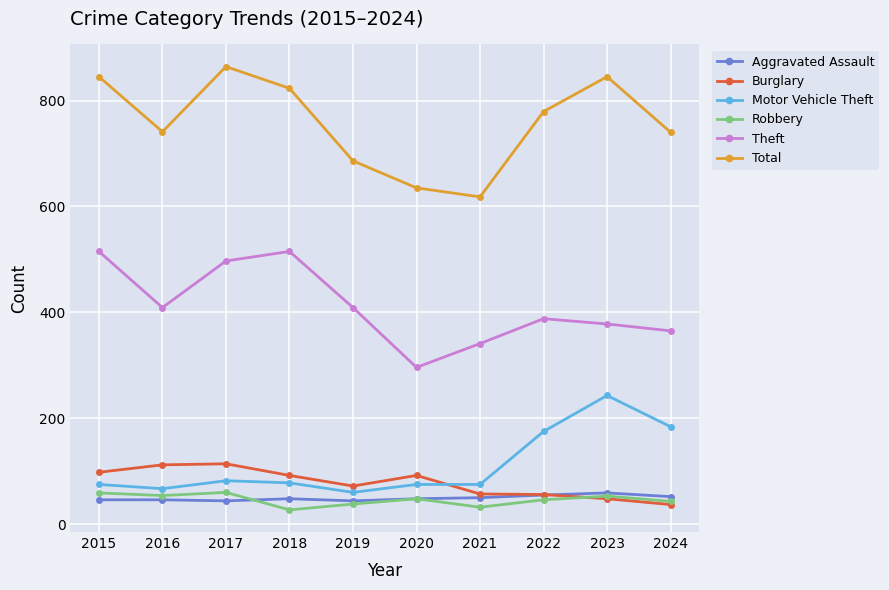

What are all the series names shown in the legend?

Aggravated Assault, Burglary, Motor Vehicle Theft, Robbery, Theft, Total